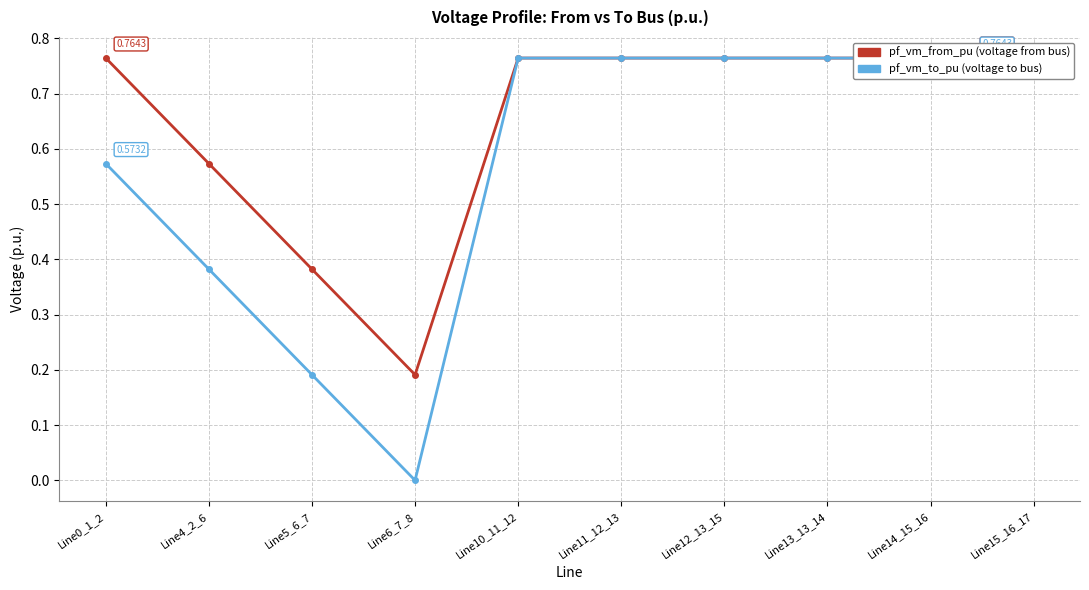

In pf_vm_to_pu, how many points are higher than both neighbors (excluding endpoints)?

1